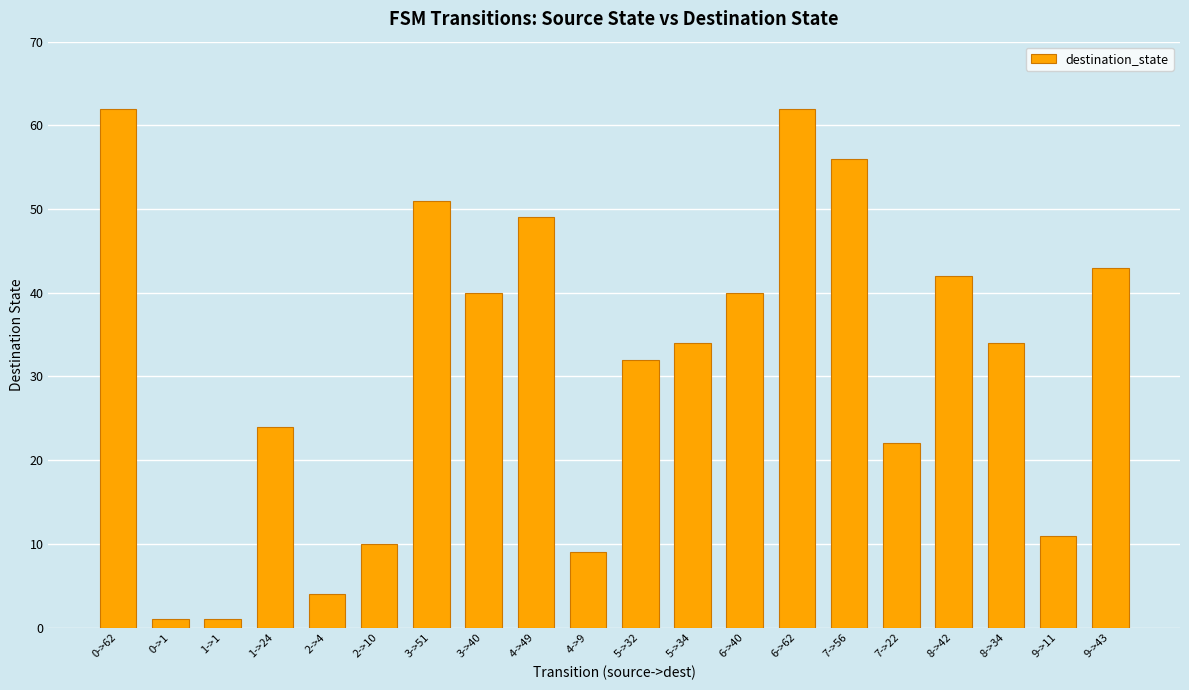

How many bars are there in total?

20